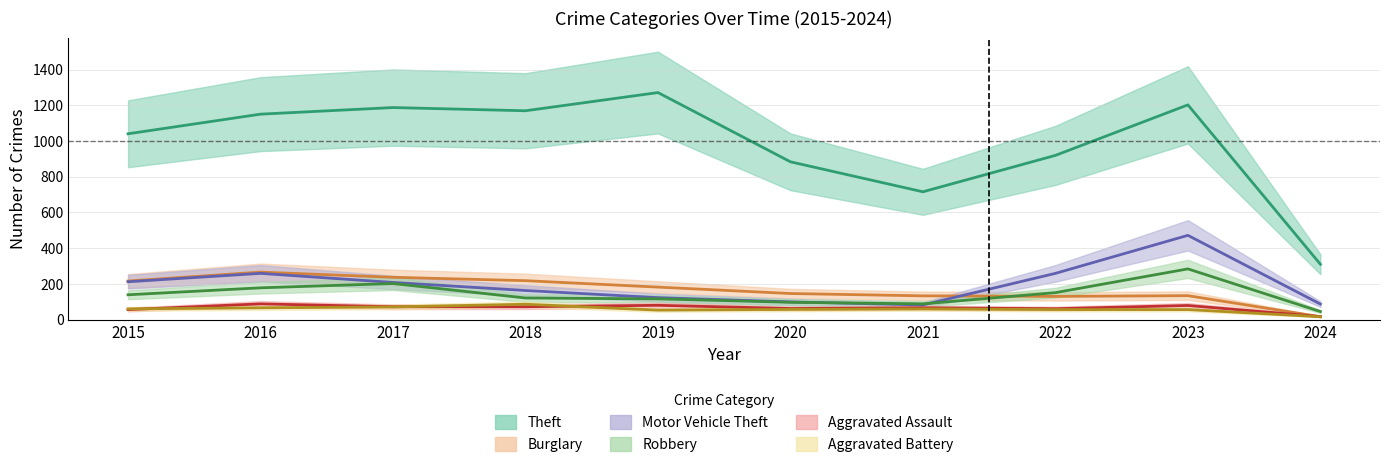

What is the difference between the maximum and minimum values in the Burglary series?

250